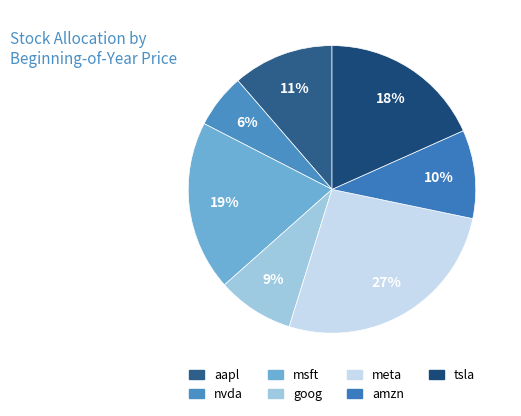

To the nearest percent, what is the difference between the amzn and nvda slice percentages?

4%